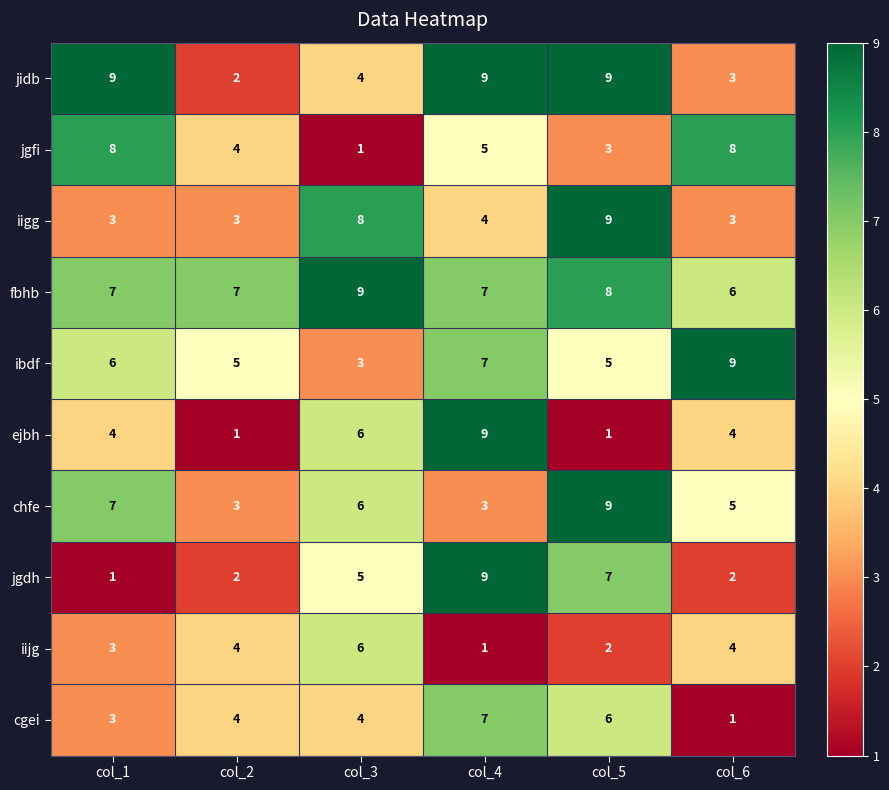

True or false: ibdf has a value of 12 at col_4.

False